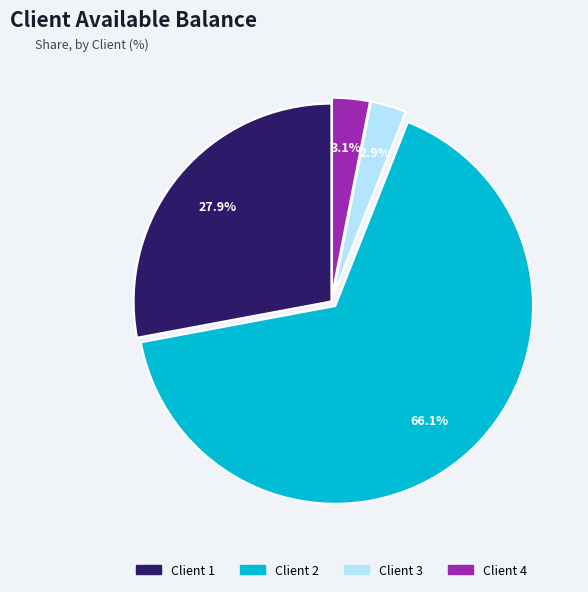

Do Client 4 and Client 3 together represent more than half of the pie?

No